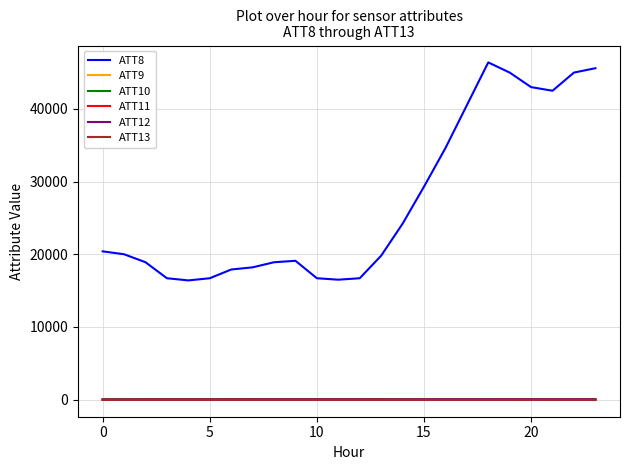

How many categories are shown in the chart?

24